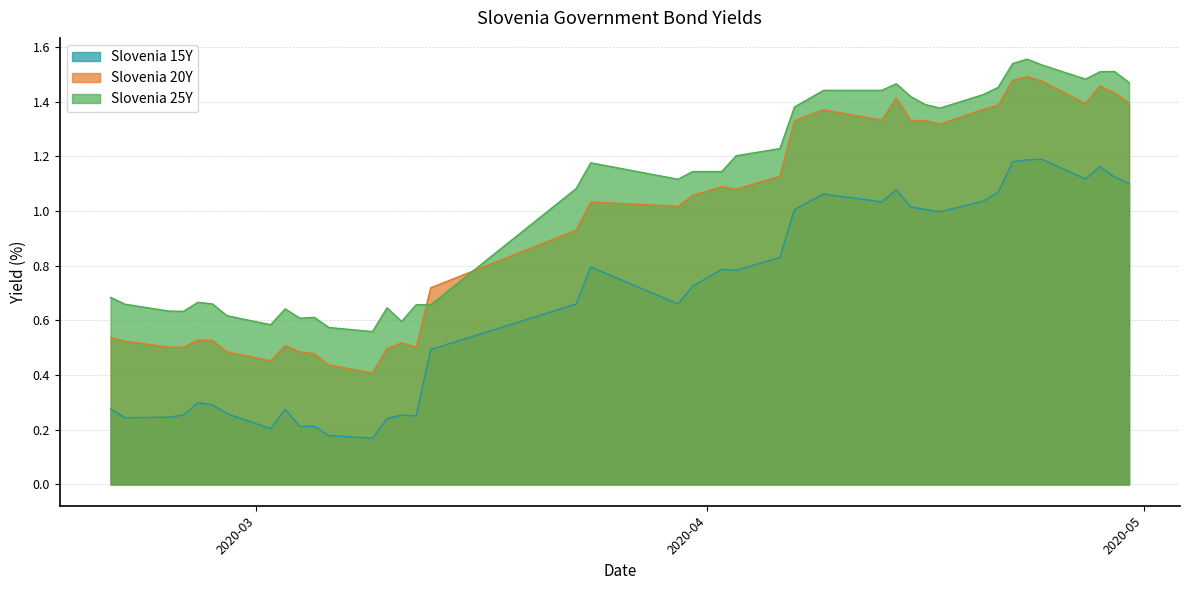

What is the label of the 3rd point from the right?

2020-04-28